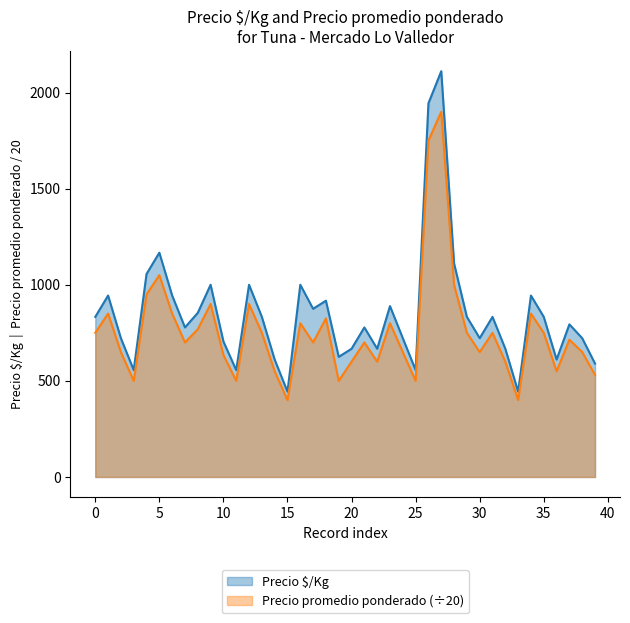

How many data points does each series have?

40